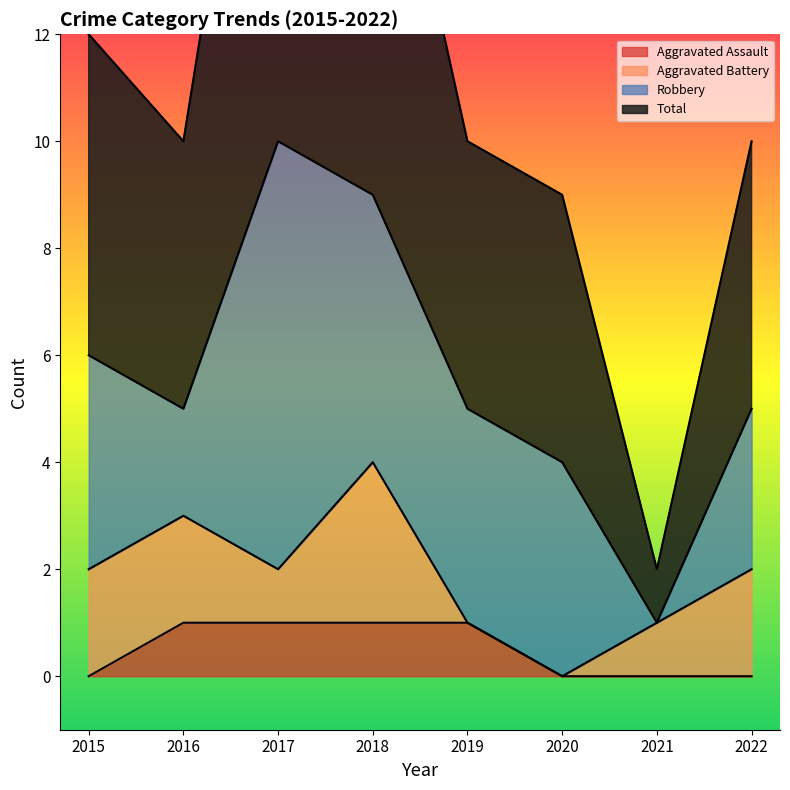

How many data points in Total are above 10?

3